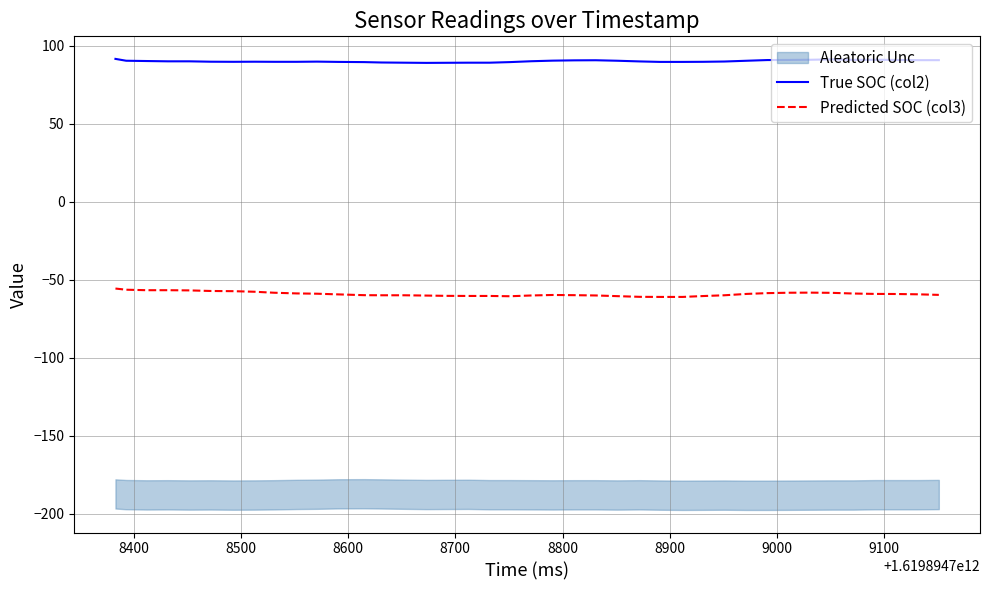

What is the highest value of the True SOC (col2) series?

91.7